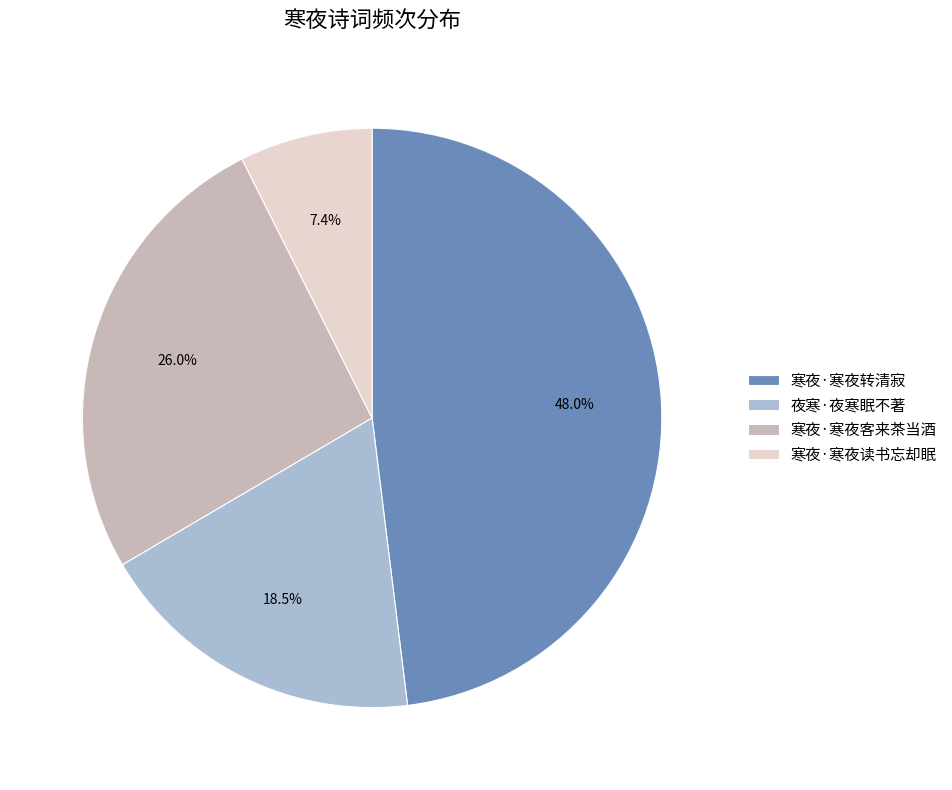

To the nearest percent, what is the combined percentage of 寒夜·寒夜读书忘却眠 and 寒夜·寒夜客来茶当酒?

33%